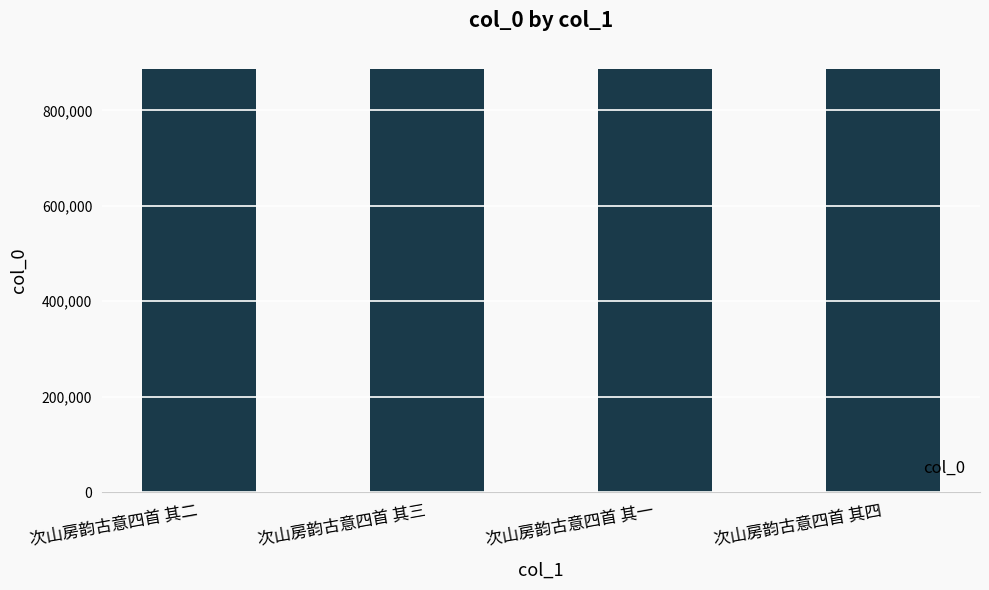

What position from the right is 次山房韵古意四首 其四?

1